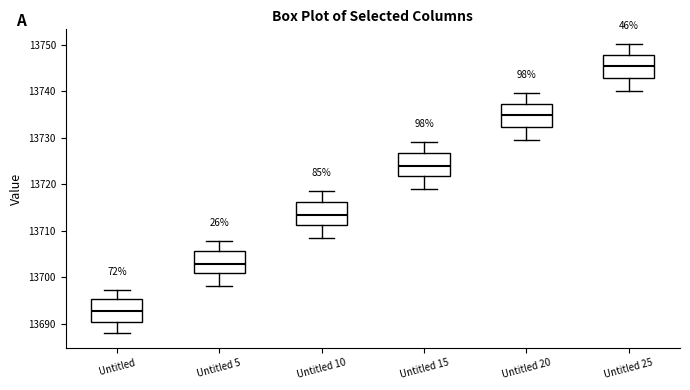

Which box's median line is the highest?

Untitled 25